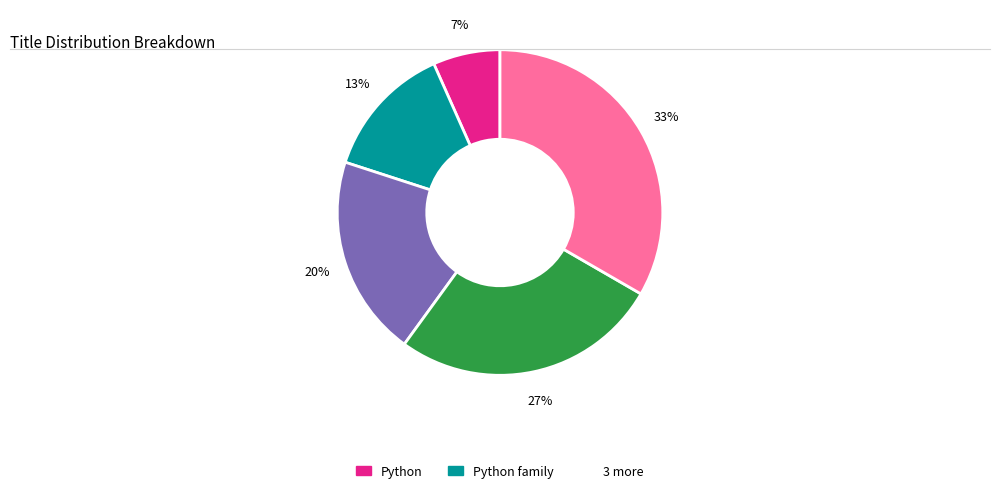

Is there any slice that represents more than half of the pie?

No